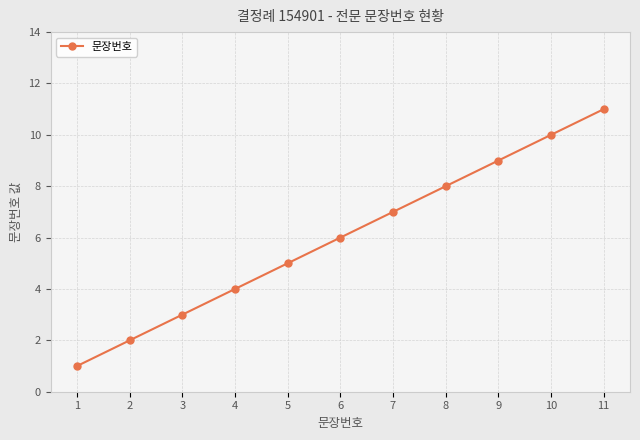

Which label corresponds to the smallest value in the chart?

1